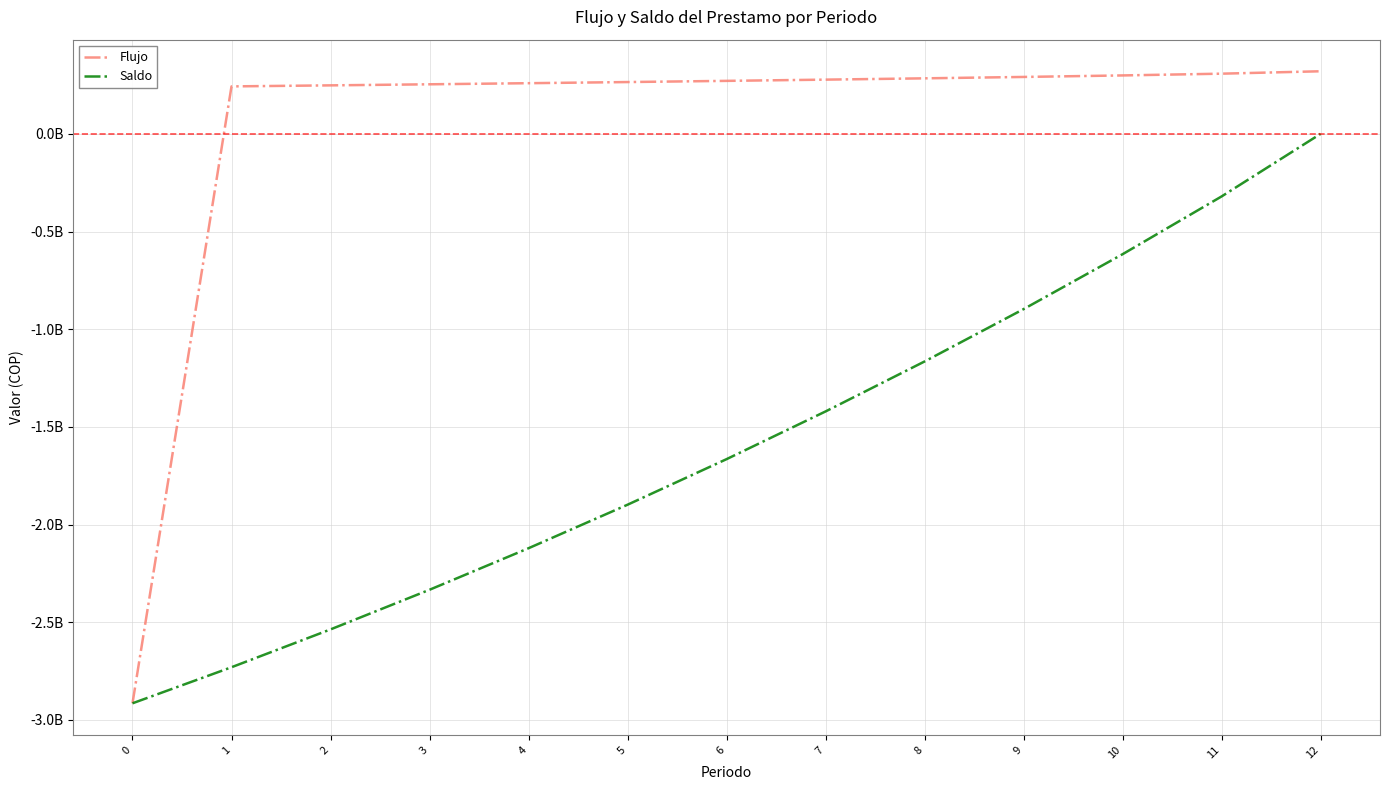

What is the sum of the Saldo values at 8 and 0?

-4080448771.5